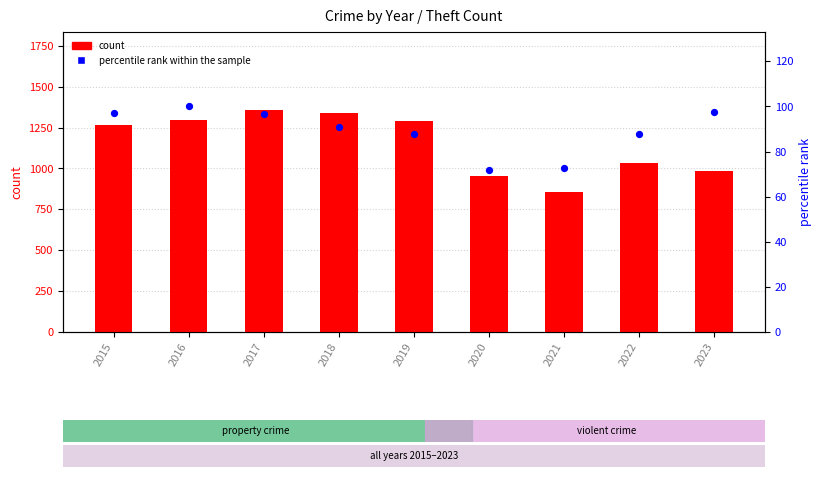

Which series contains the lowest Y value?

percentile rank within the sample